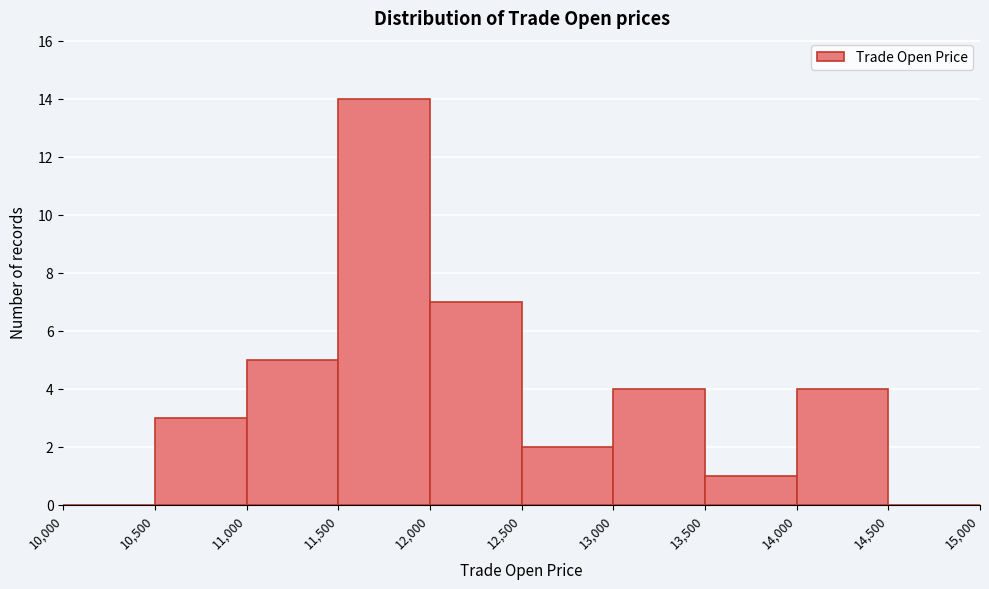

How tall is the bar that spans 13,500 to 14,000 on the x-axis? The values are not printed on the chart, so give them approximately, as read against the axis.

1